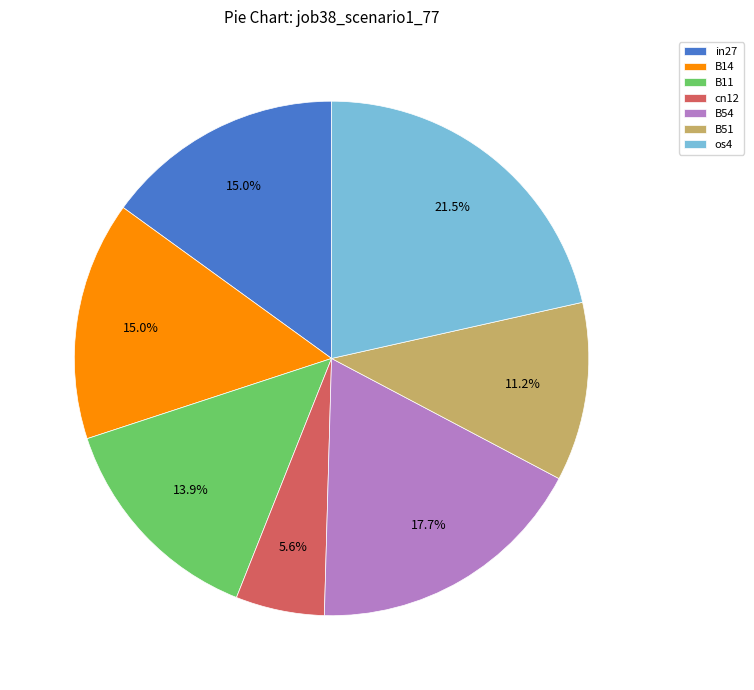

Which has a higher value, B11 or cn12?

B11